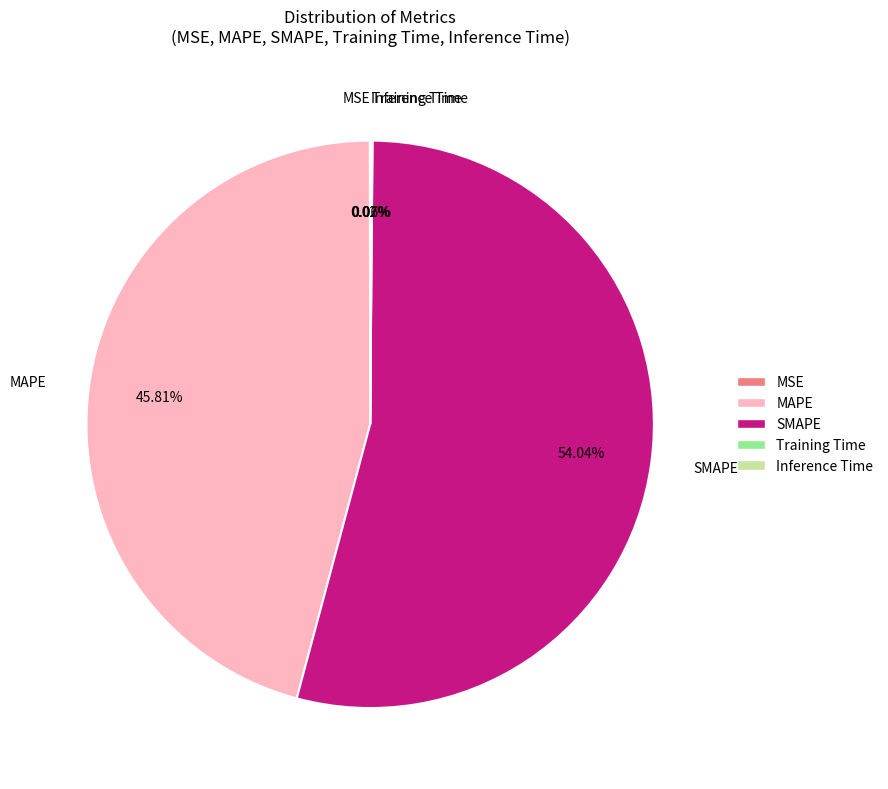

Do SMAPE and MAPE together represent more than half of the pie?

Yes